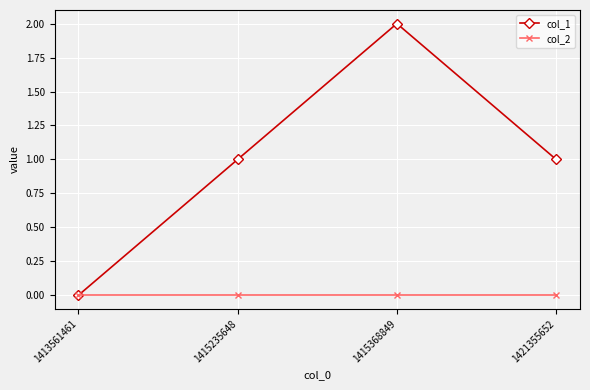

Is this an area chart (filled region under the line)?

No